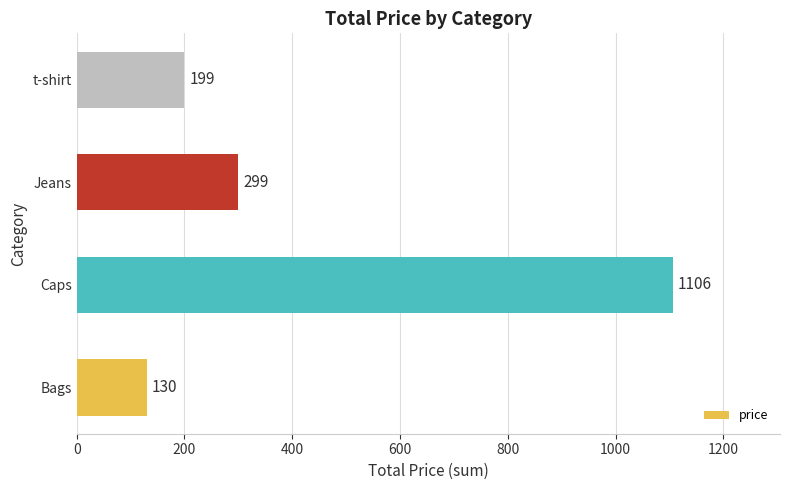

Does the chart contain any negative values?

No